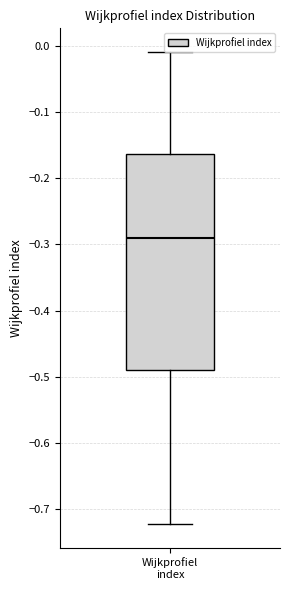

Read this box plot against the y-axis: the position of the median line, the range covered by the box, and the ends of both whiskers. The values are not printed on the chart, so give them approximately, as read against the axis.

median -0.29, box -0.49 to -0.16, whiskers -0.72 to -0.01